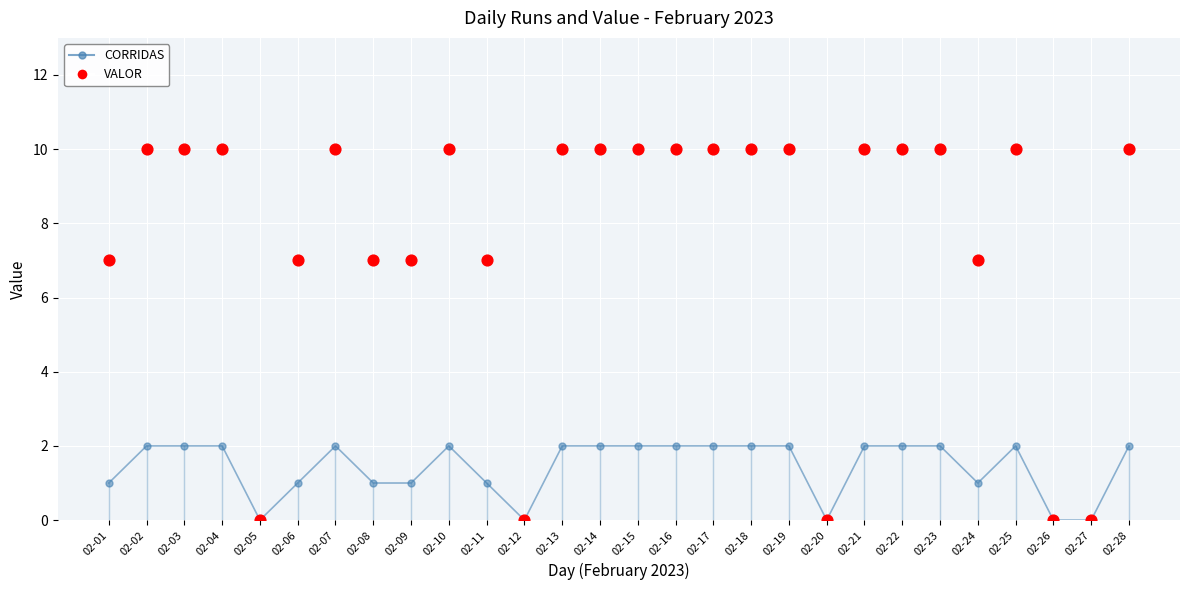

Is the value of CORRIDAS at 02-19 greater than the value of VALOR at 02-11?

No